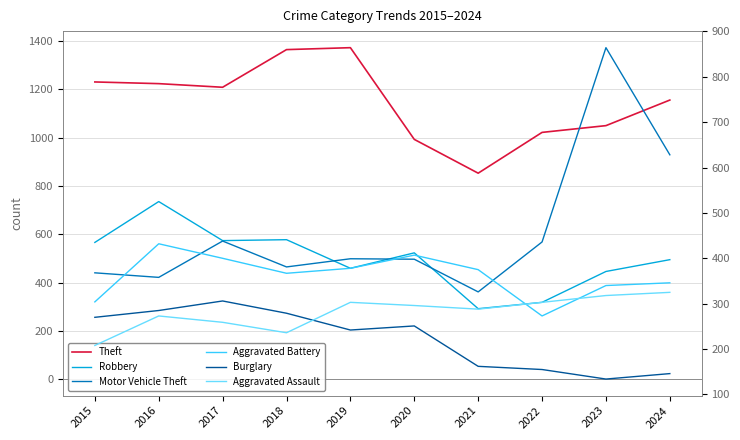

What is the value of the Robbery point at the 5th from the left?

378